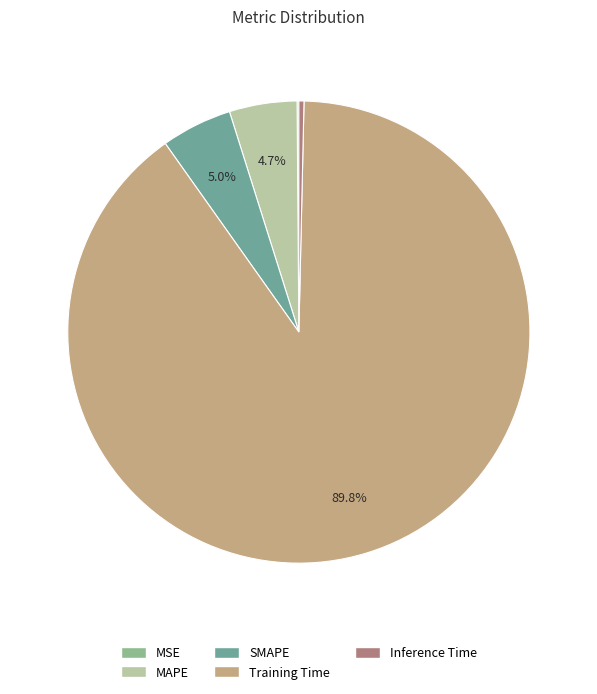

Does MAPE represent more than half of the total?

No